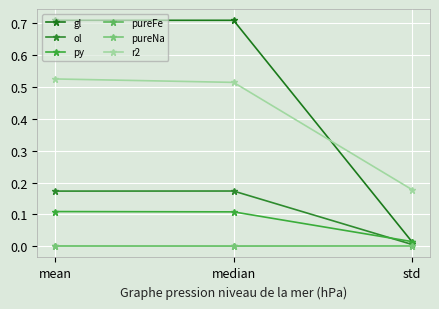

At which category is the sum across all series the highest?

mean